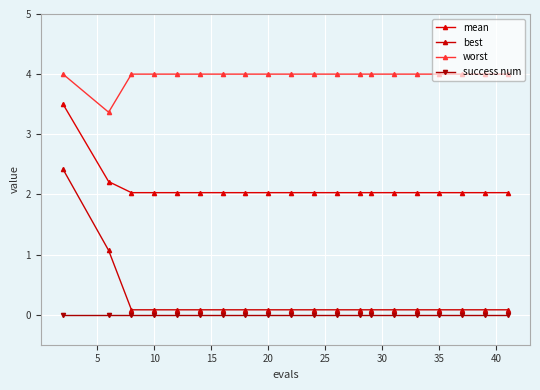

What is the value of the best point at the 2nd from the left?

1.1